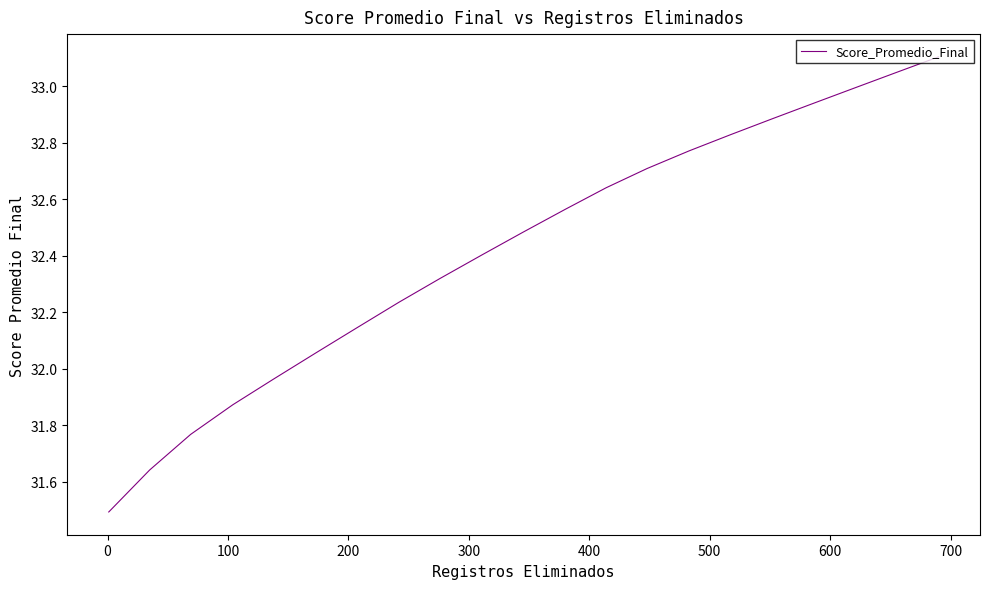

What is the difference between the maximum and minimum values?

1.6